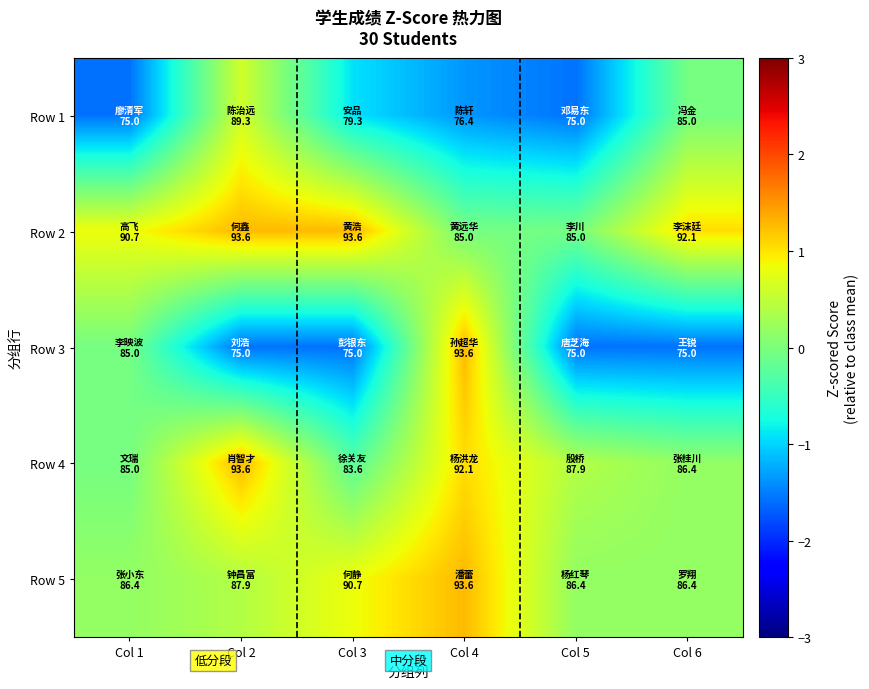

At Col 3, list the series in order from smallest to largest.

Row 3, Row 1, Row 4, Row 5, Row 2